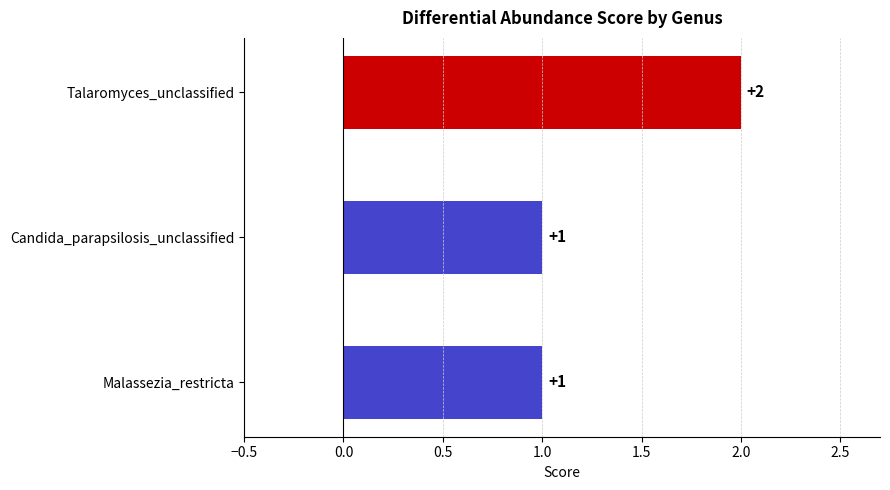

How many values are between 1 and 2?

3